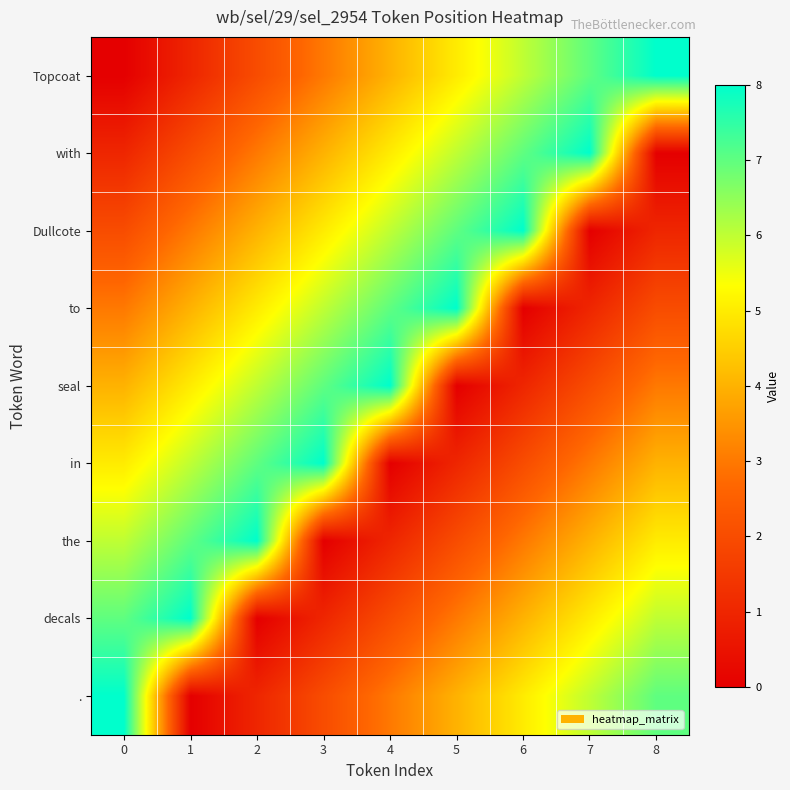

Reading right to left, transcribe all the data shown in this chart.

Topcoat: 8=8	7=7	6=6	5=5	4=4	3=3	2=2	1=1	0=0
with: 8=0	7=8	6=7	5=6	4=5	3=4	2=3	1=2	0=1
Dullcote: 8=1	7=0	6=8	5=7	4=6	3=5	2=4	1=3	0=2
to: 8=2	7=1	6=0	5=8	4=7	3=6	2=5	1=4	0=3
seal: 8=3	7=2	6=1	5=0	4=8	3=7	2=6	1=5	0=4
in: 8=4	7=3	6=2	5=1	4=0	3=8	2=7	1=6	0=5
the: 8=5	7=4	6=3	5=2	4=1	3=0	2=8	1=7	0=6
decals: 8=6	7=5	6=4	5=3	4=2	3=1	2=0	1=8	0=7
.: 8=7	7=6	6=5	5=4	4=3	3=2	2=1	1=0	0=8